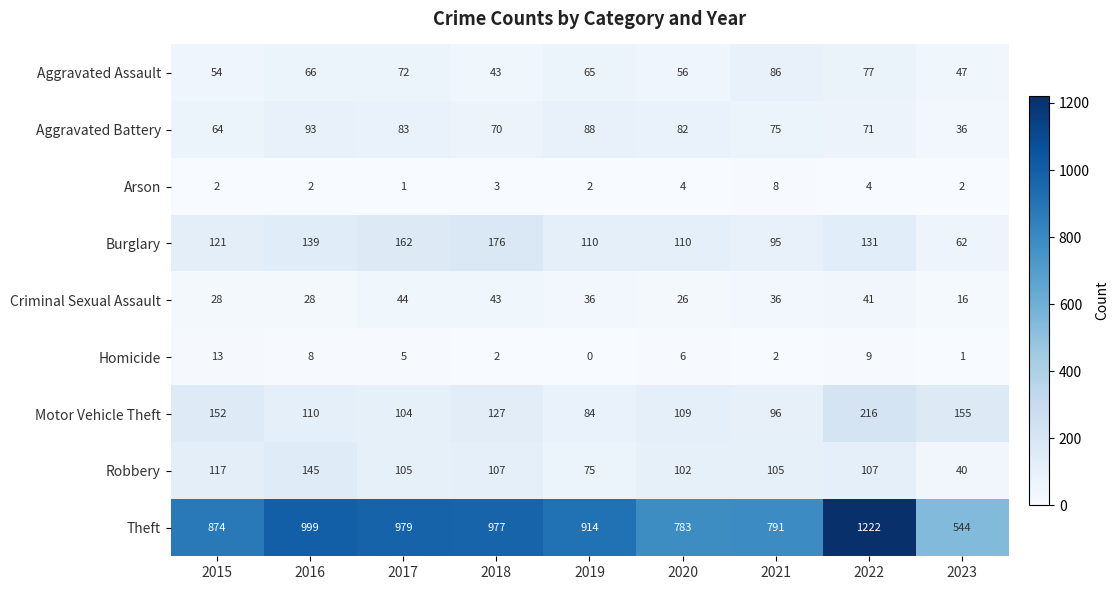

Which label corresponds to the smallest value in the chart?

2019